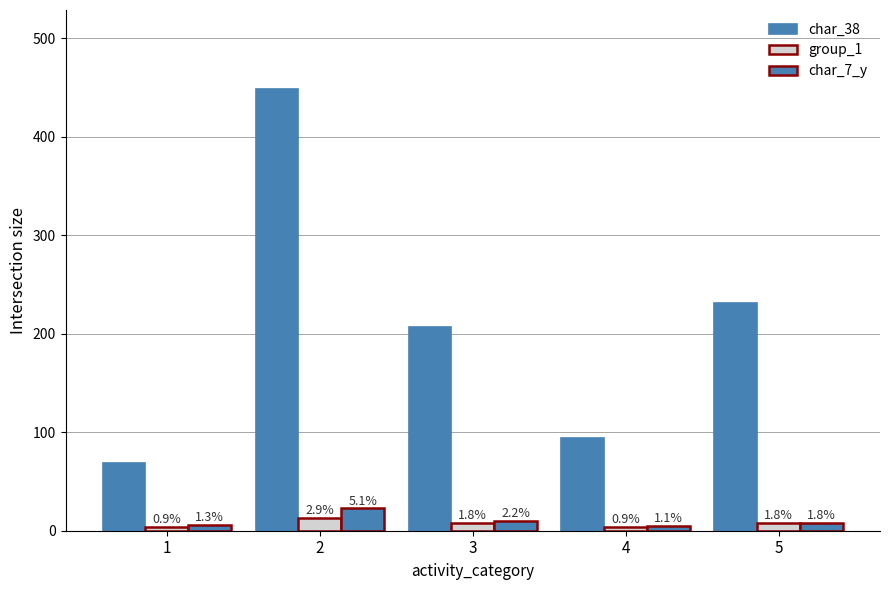

How many bars are there in each group?

3